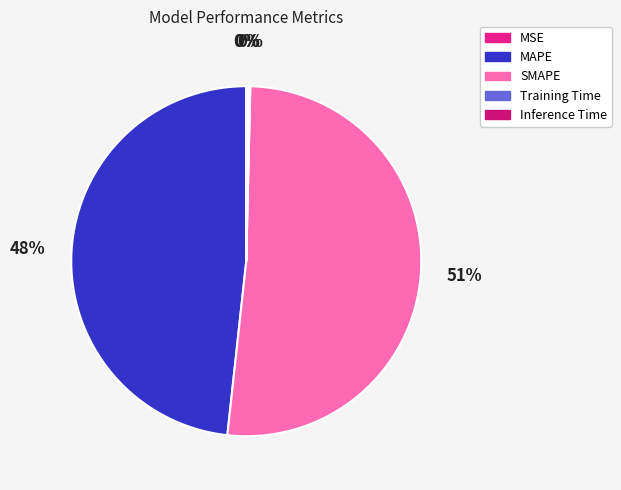

How many segments does this pie chart have?

5